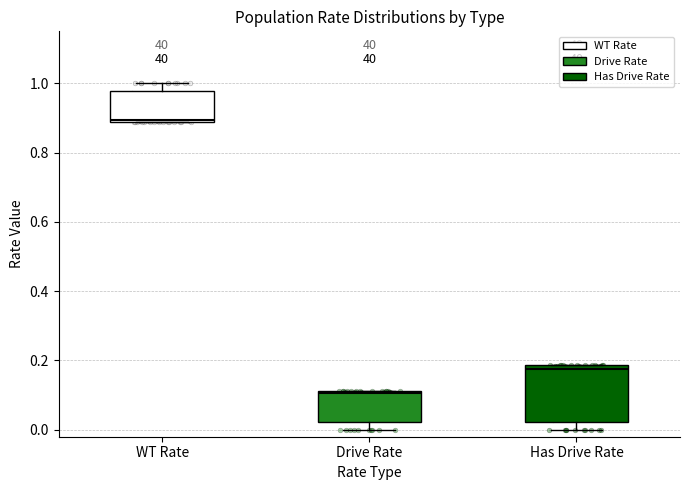

Which box's median line is the highest?

WT Rate